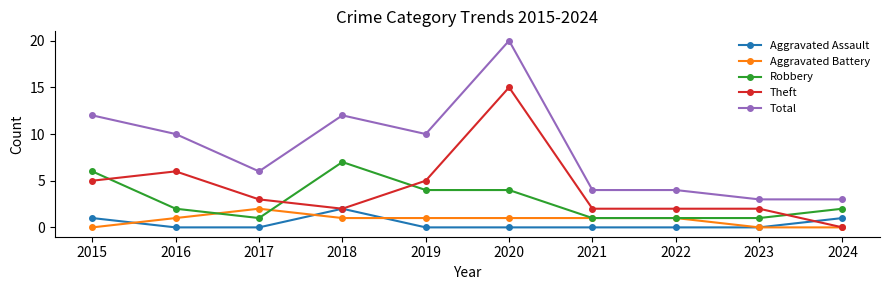

The value of Aggravated Assault at 2019 is 0. True or false?

True